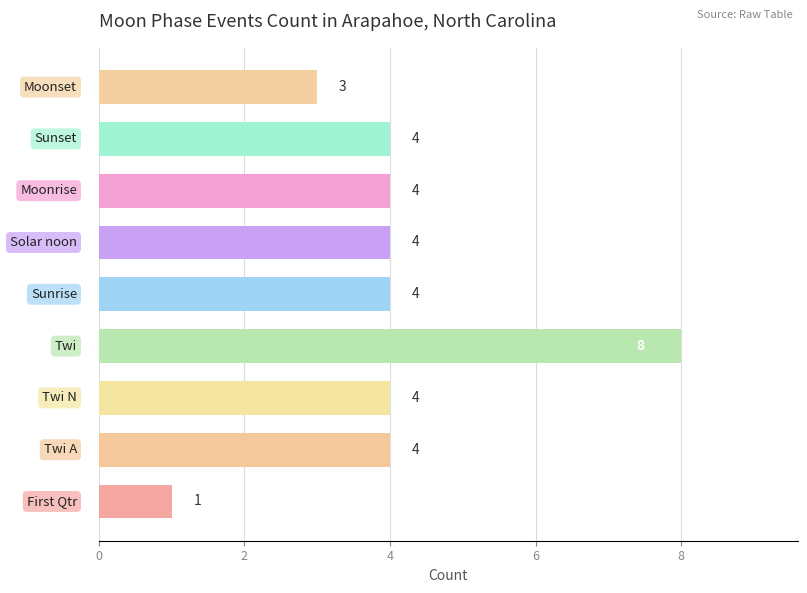

What is the sum of all values?

36